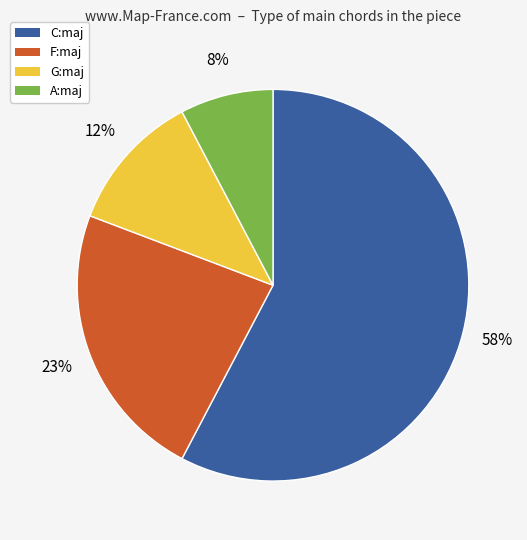

Between F:maj and C:maj, which is larger?

C:maj